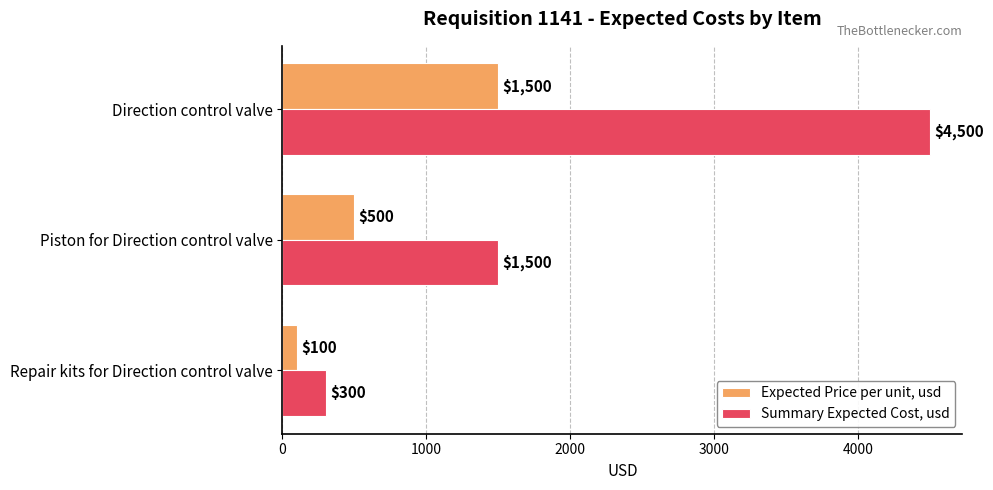

What is the difference between the maximum and minimum values in the Summary Expected Cost, usd series?

4200